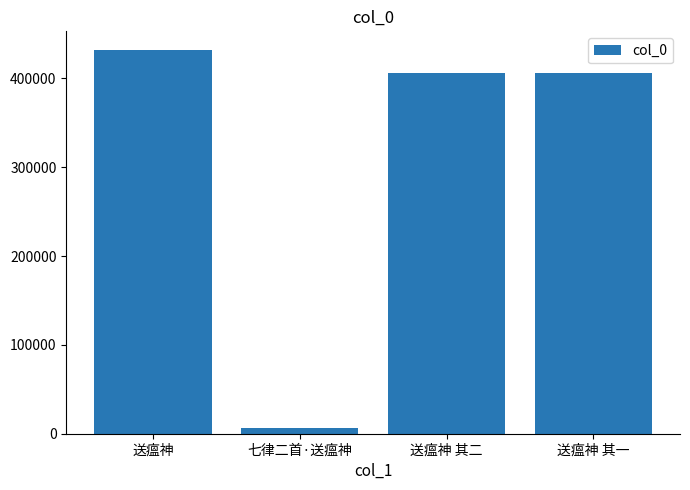

How many data points are less than 405864?

2